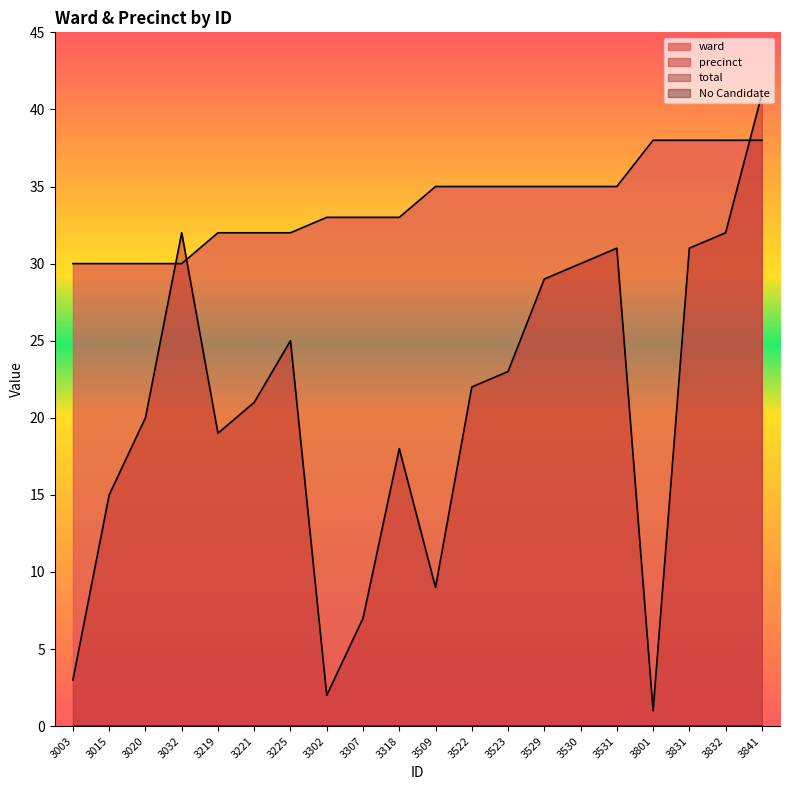

After their last crossing, which series has the higher values: ward or precinct?

precinct